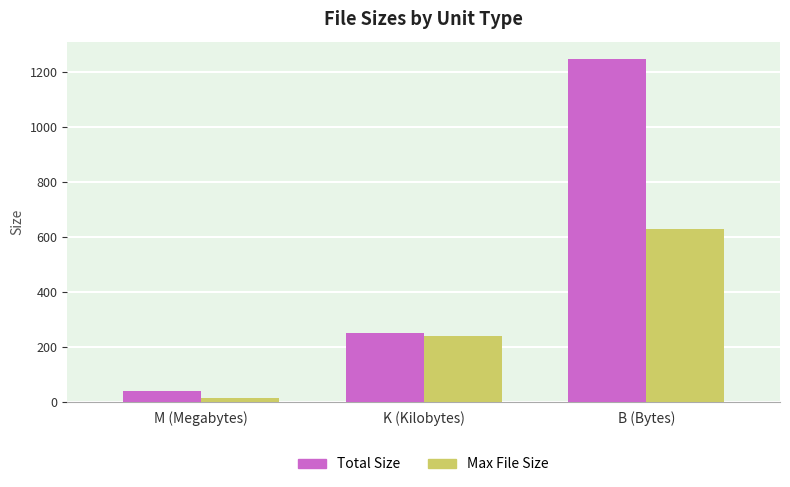

True or false: Max File Size has a value of 362.3 at B (Bytes).

False